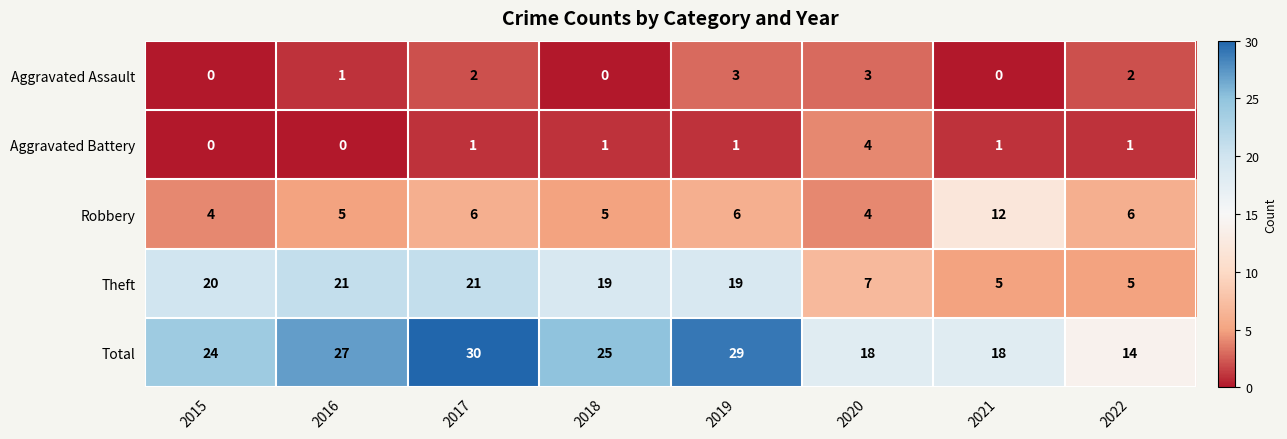

Count the number of categories in the chart.

8